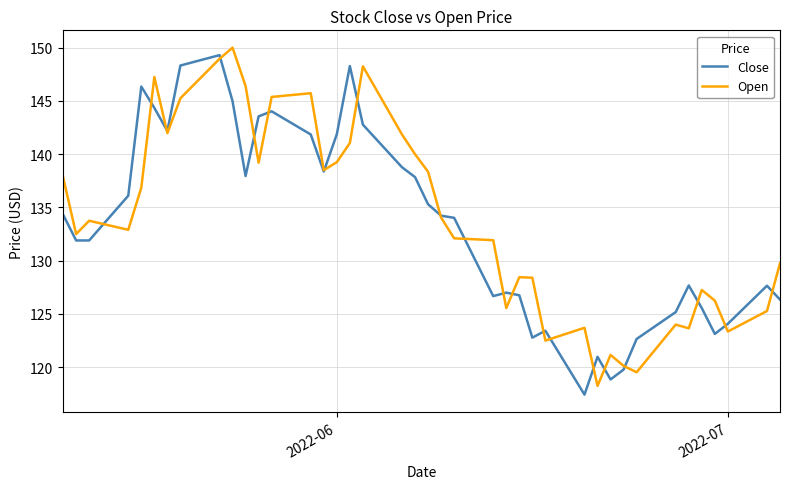

What is the minimum value for Close?

117.4